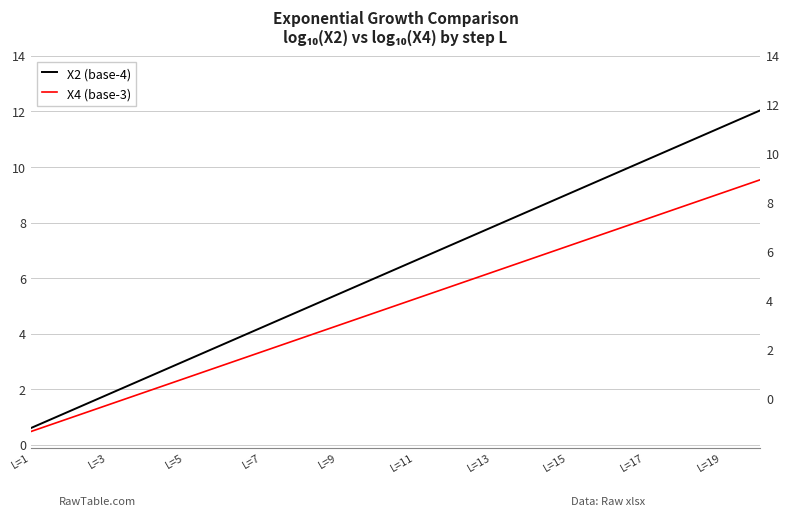

Reading left to right, transcribe all the data shown in this chart.

X2 (base-4): 0.6	1.2	1.8	2.4	3.0	3.6	4.2	4.8	5.4	6.0	6.6	7.2	7.8	8.4	9.0	9.6	10.2	10.8	11.4	12.0
X4 (base-3): 0.5	1.0	1.4	1.9	2.4	2.9	3.3	3.8	4.3	4.8	5.2	5.7	6.2	6.7	7.2	7.6	8.1	8.6	9.1	9.5